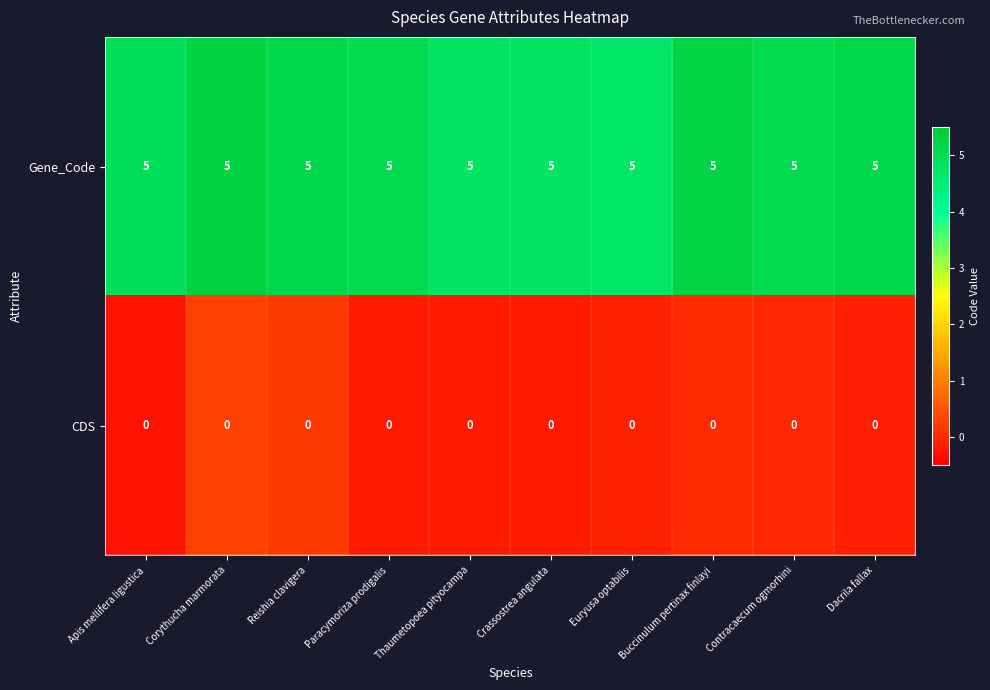

Count the number of categories in the chart.

10